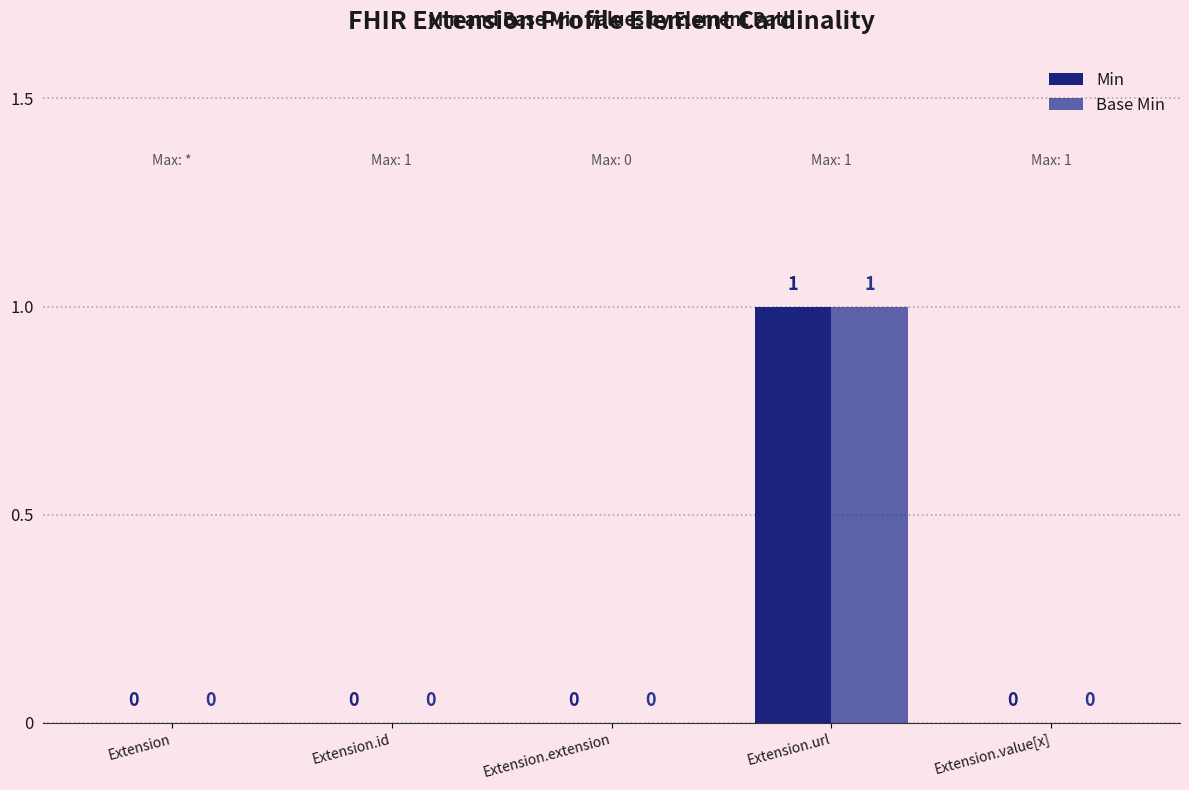

How many Min values are between 0 and 1?

5